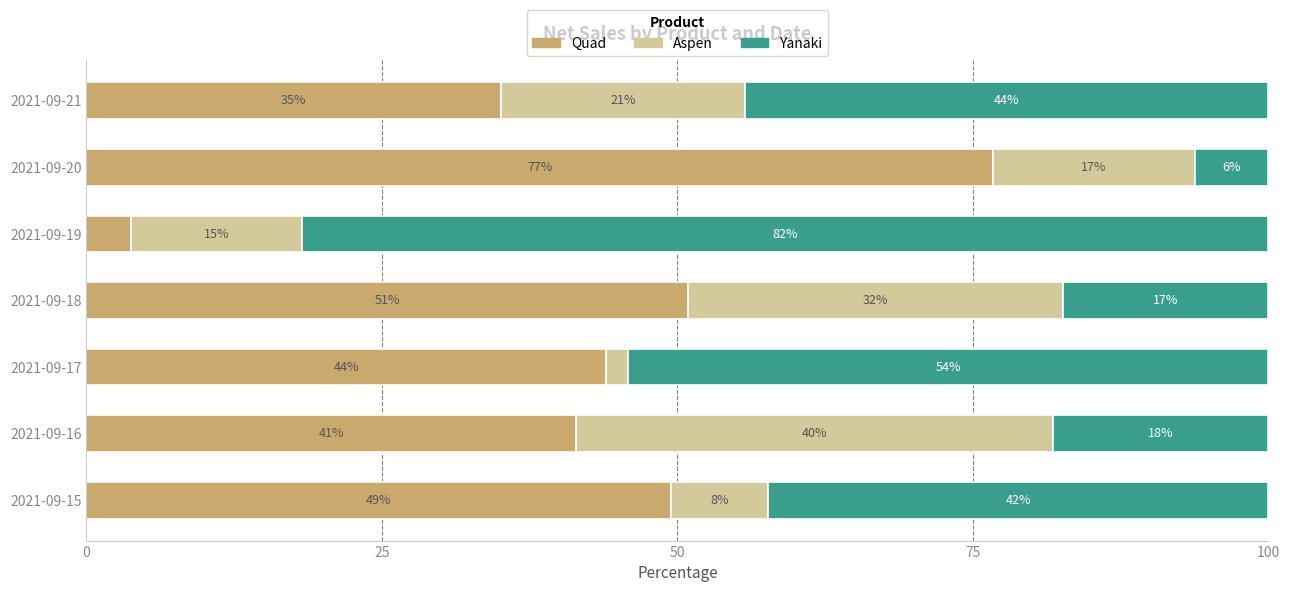

What is the average value of the Quad series?

43.0